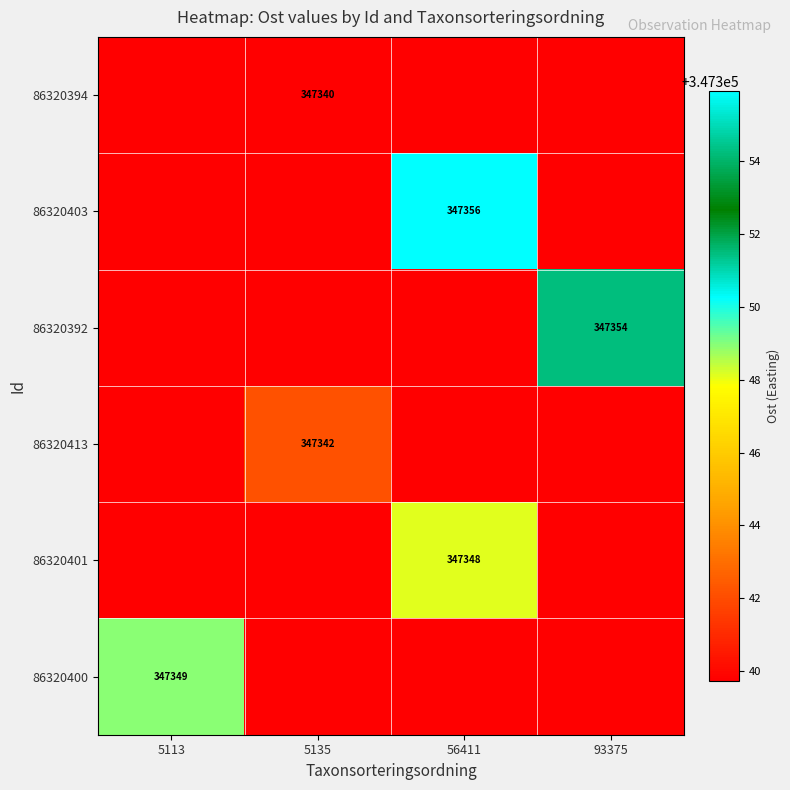

Which label corresponds to the smallest value in the chart?

5113